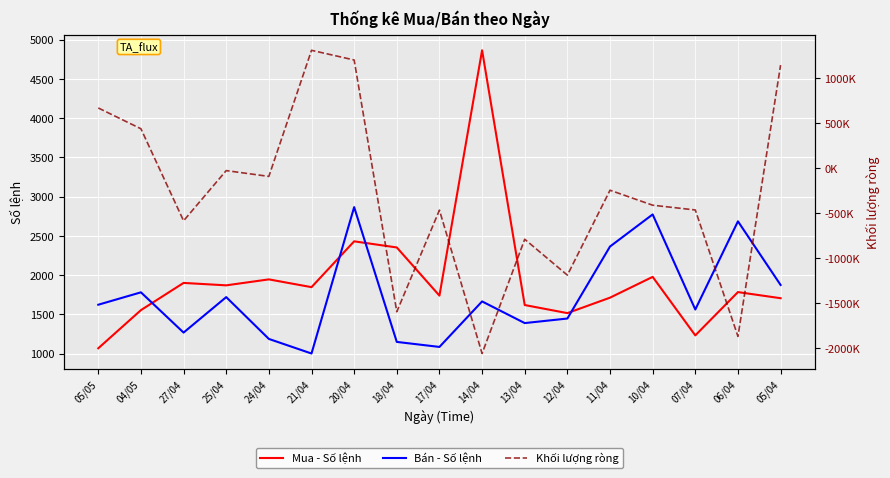

Which category has the highest value in the Bán - Số lệnh series?

20/04